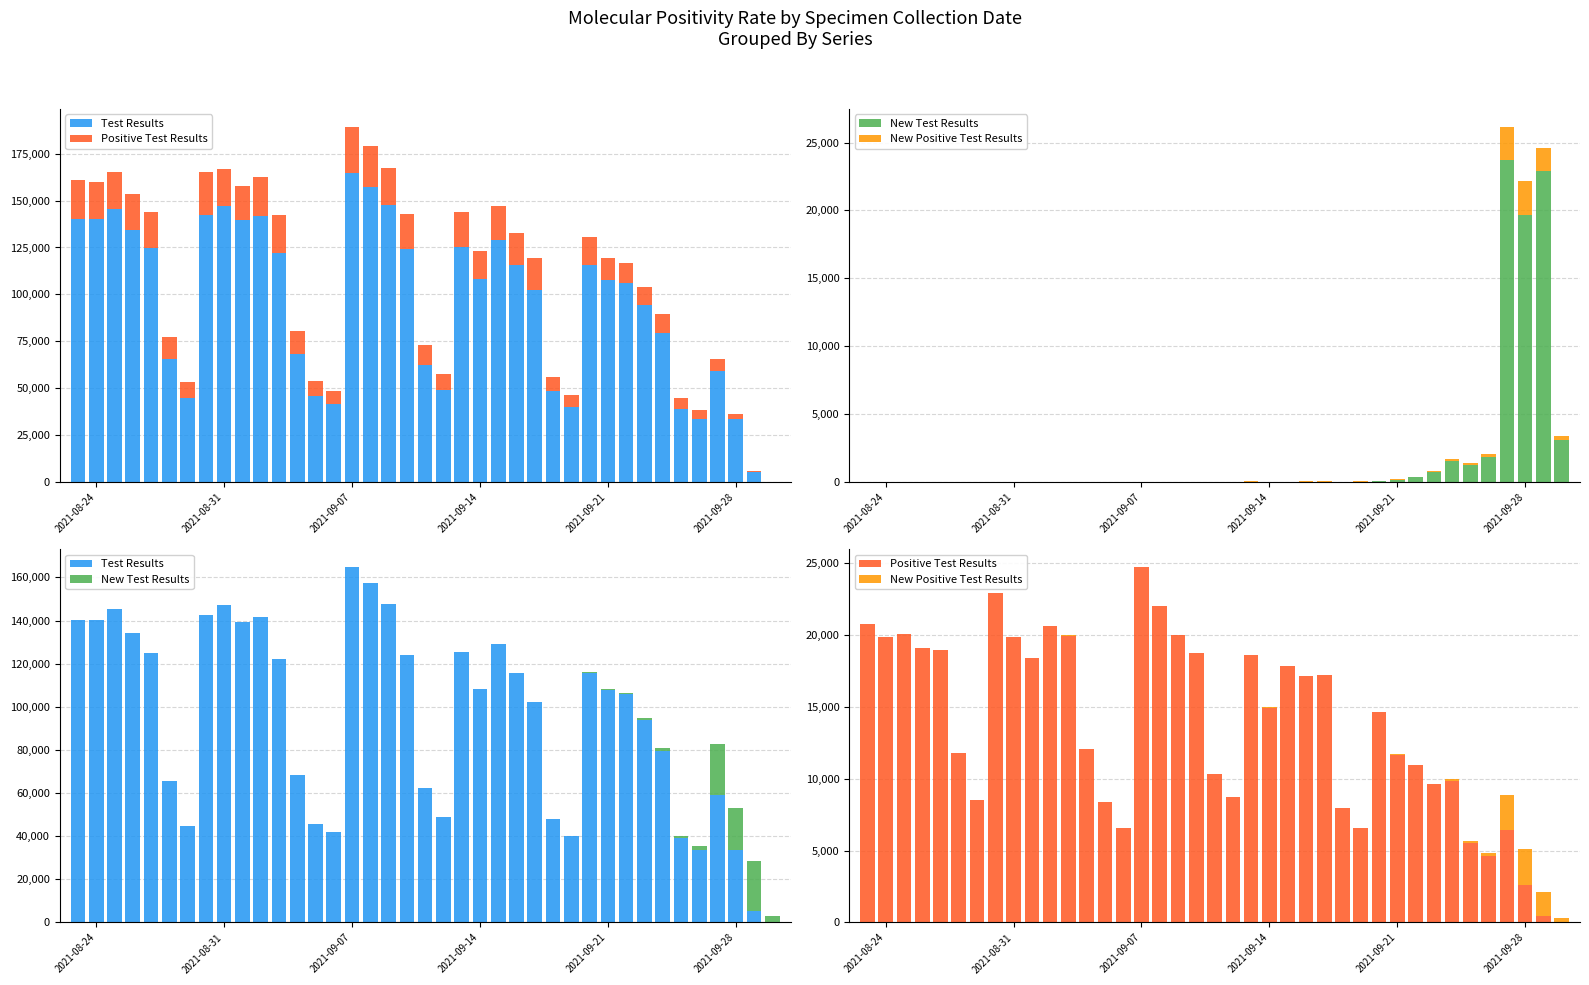

What is the value of the New Test Results bar at the 32nd from the left?

727